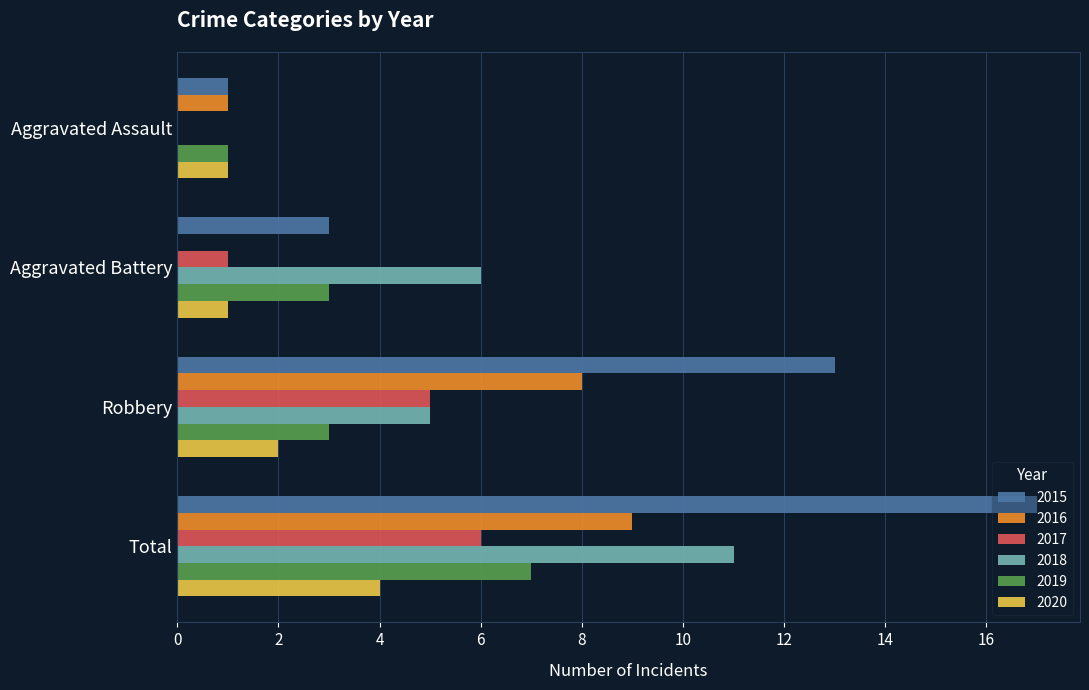

The 2016 series shows 1 at Aggravated Assault. True or false?

True